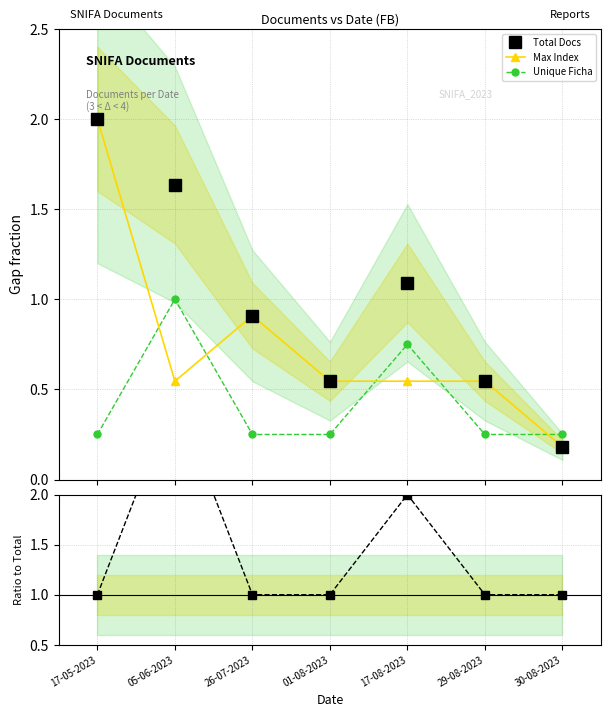

Where is the first local maximum for Ratio?

05-06-2023